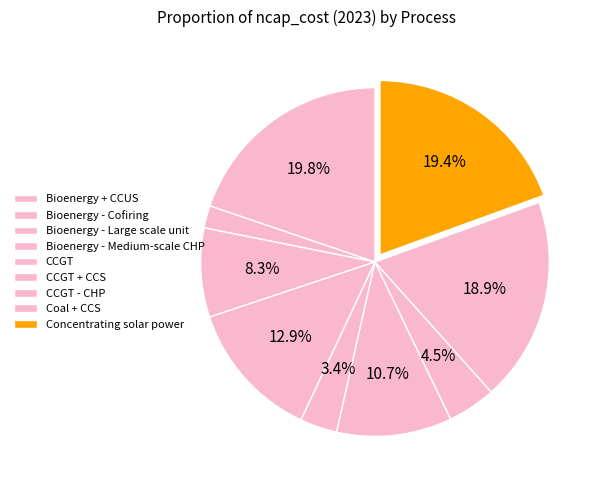

What is the change in value from CCGT + CCS to CCGT - CHP?

-1800